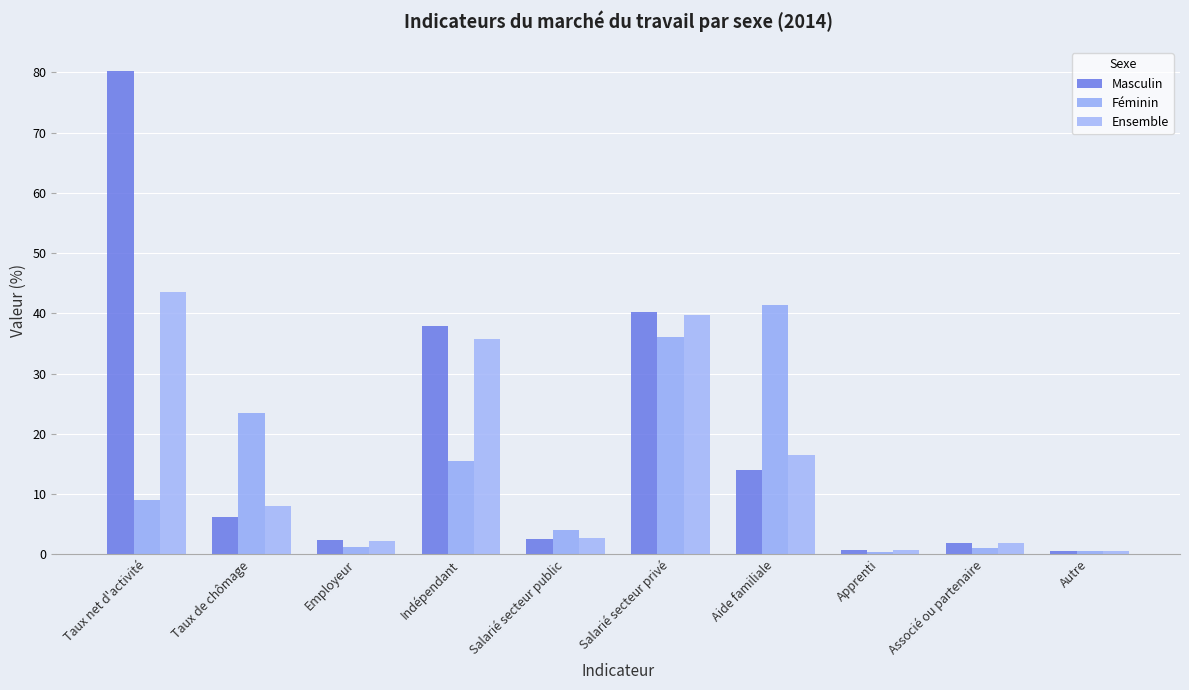

At which label does Féminin reach its peak?

Aide familiale